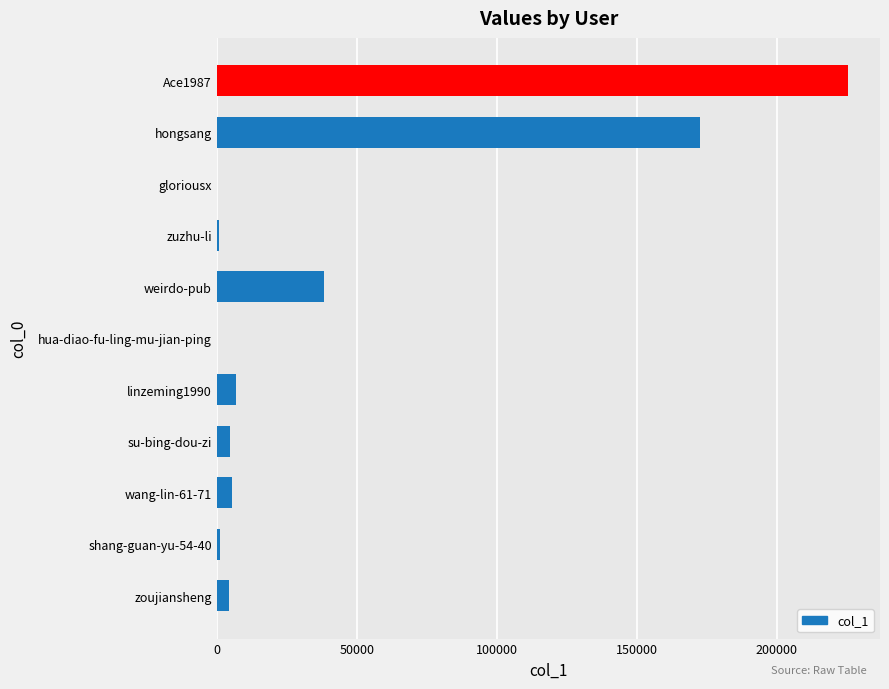

Which label corresponds to the largest value in the chart?

Ace1987